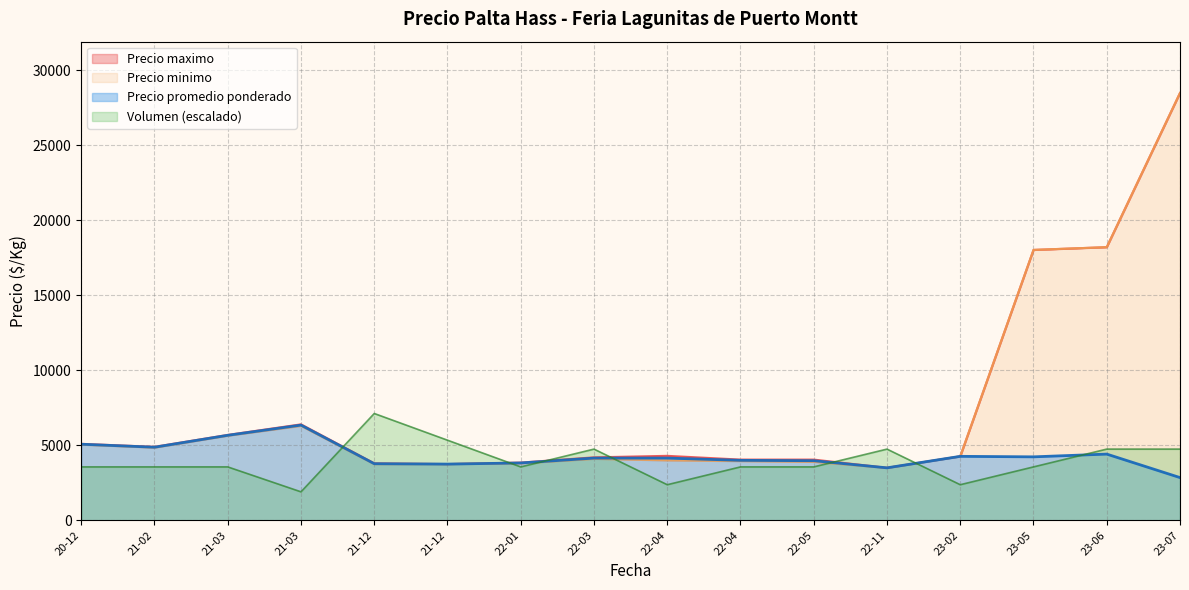

True or false: Precio maximo and Precio minimo cross at least once.

False